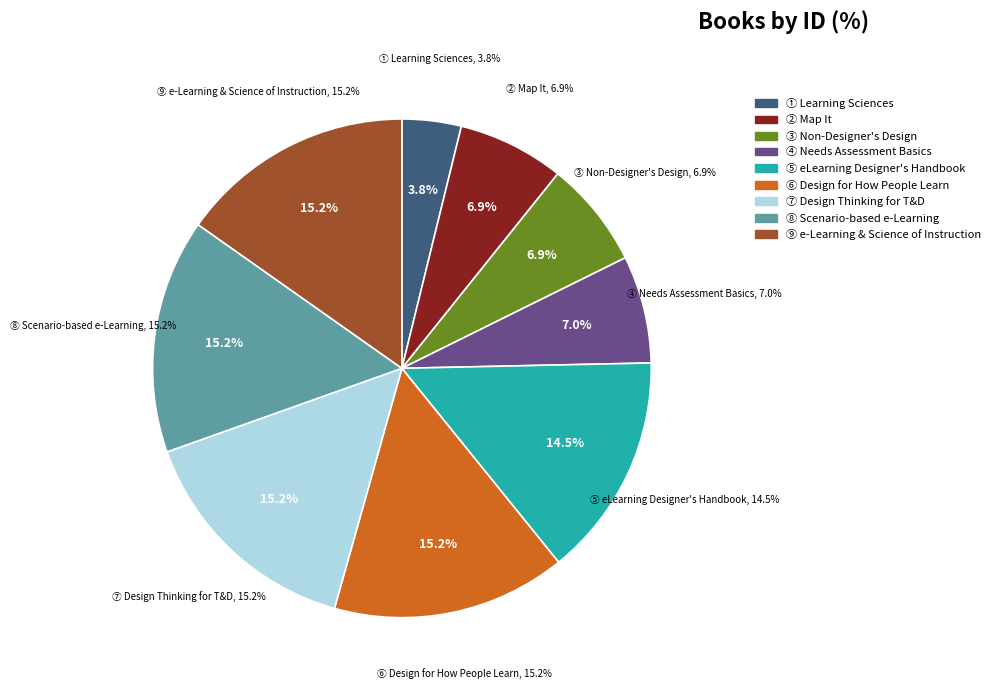

Rank the categories by value from highest to lowest.

e-Learning and the Science of Instruction, Scenario-based e-Learning, Design Thinking for Training and Development, Design for How People Learn, The eLearning Designer's Handbook, Needs Assessment Basics, The Non-Designer's Design Book, Map It: The hands-on guide to strategic training design, Learning Sciences Book: The ABCs of how we Learn